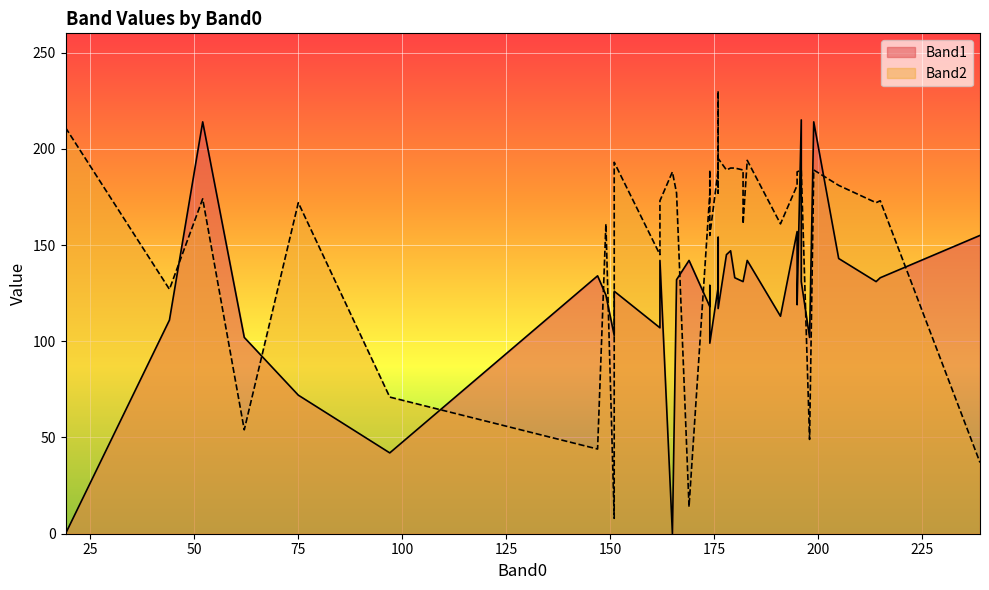

The value of Band2 at 169 is 14. True or false?

True